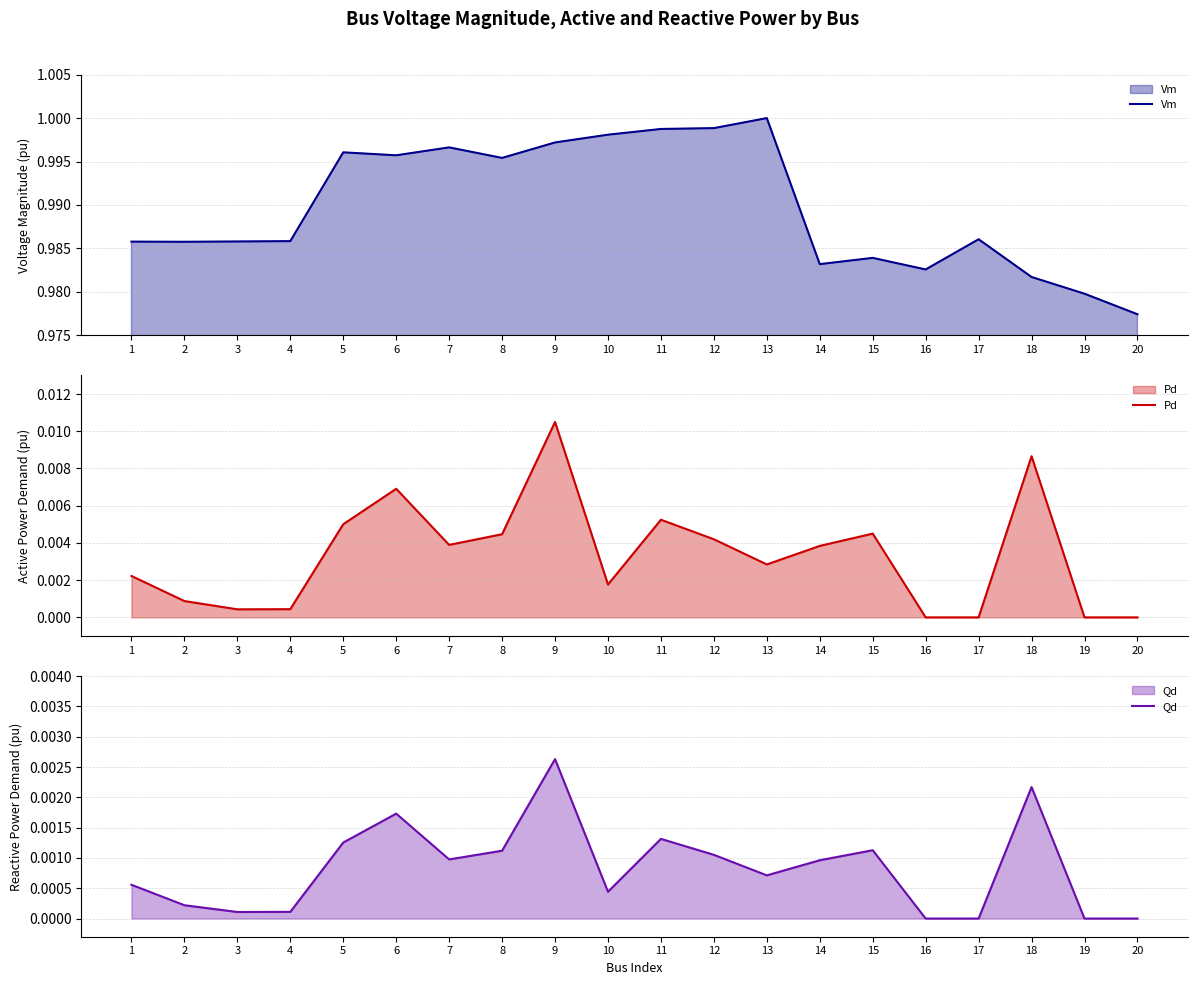

Is the value of Pd at 2 greater than the value of Vm at 1?

No